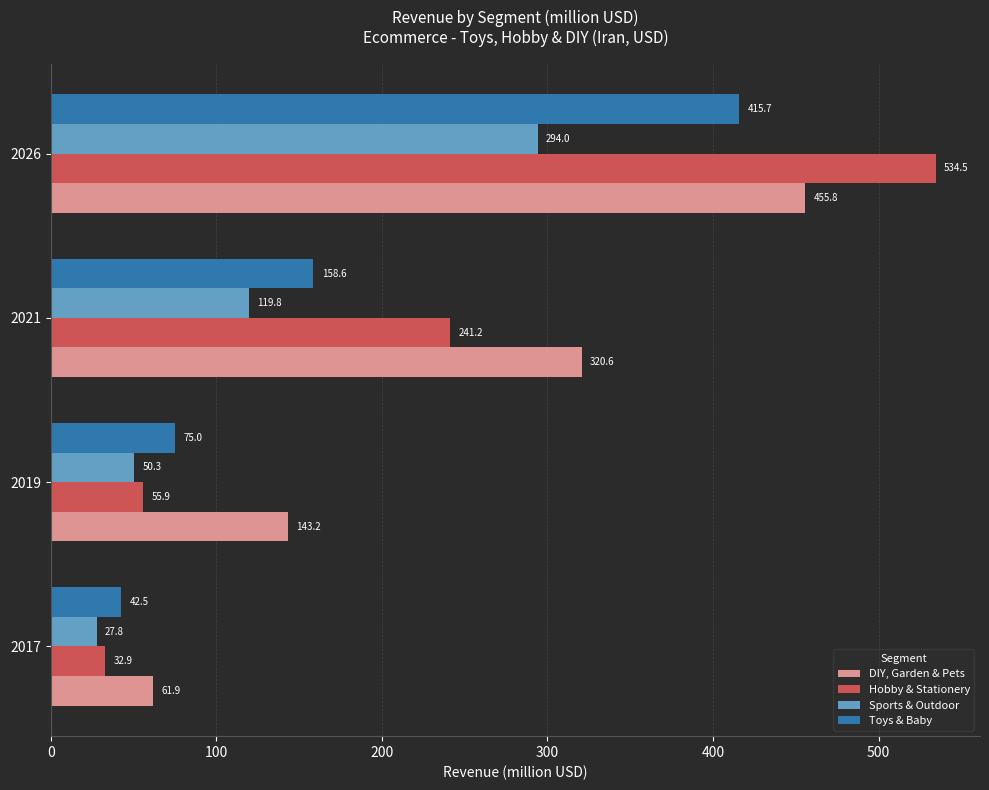

What is the sum of all Hobby & Stationery values?

864.5